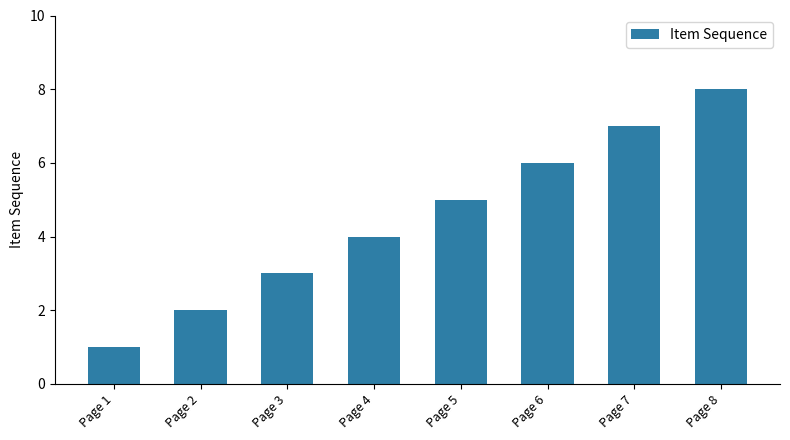

The chart shows a value of 3 at Page 5. True or false?

False